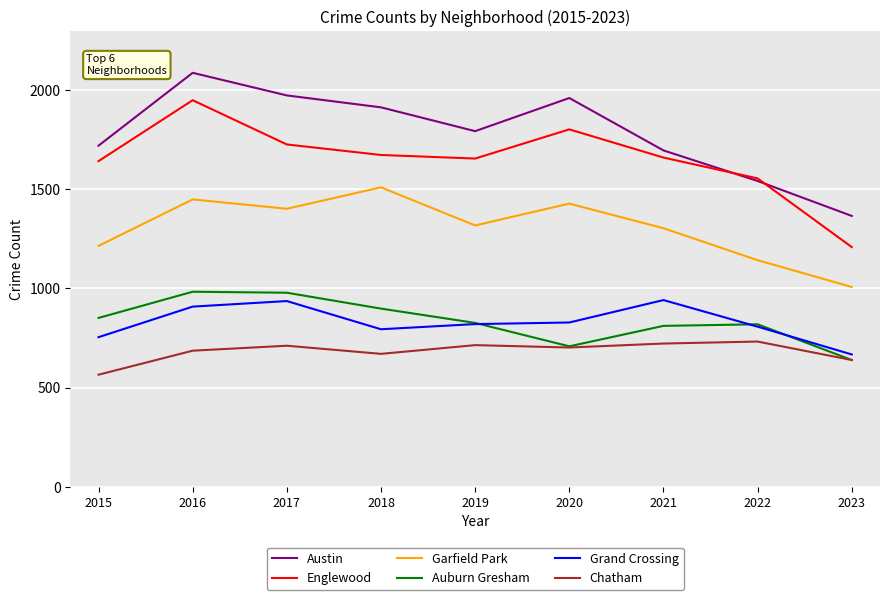

What is the total value across all series at 2021?

7131